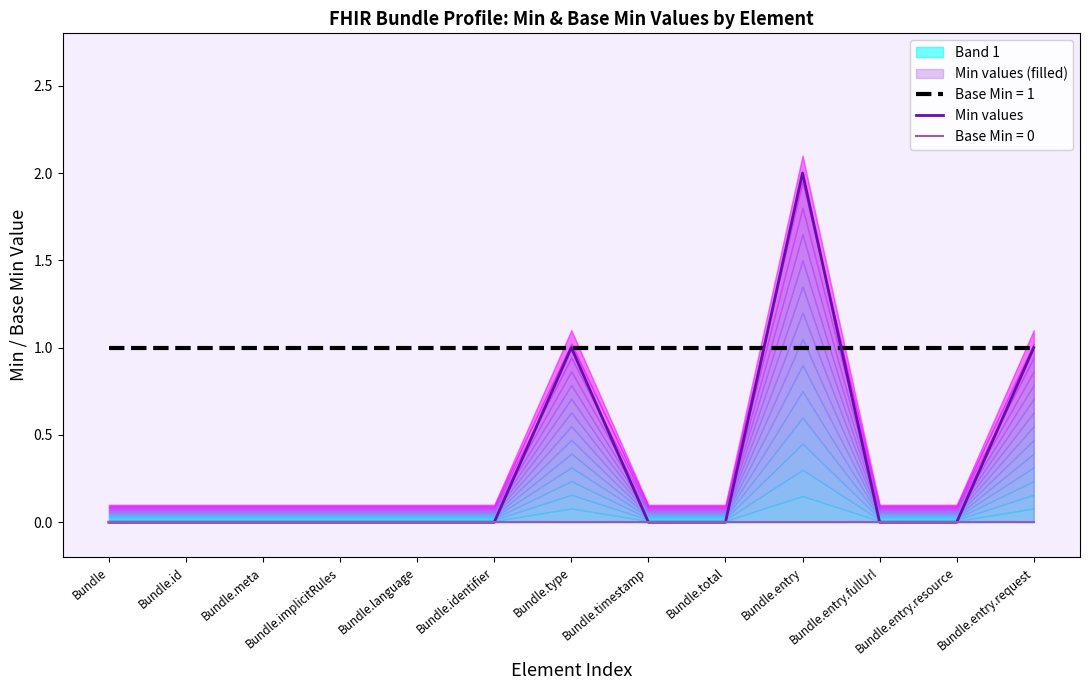

Where is the data nearest to the value 1?

Bundle.type